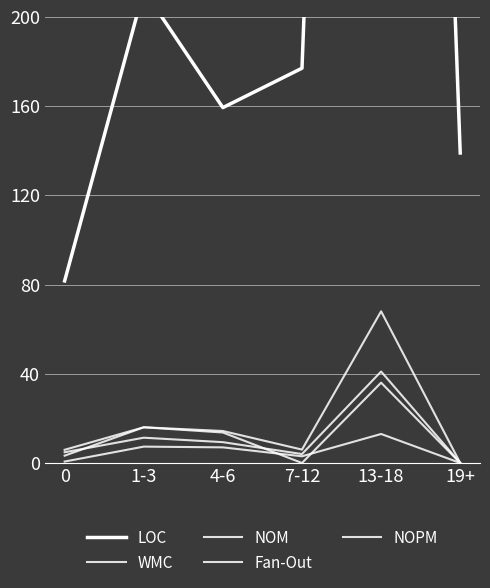

What position from the right is 4-6?

4